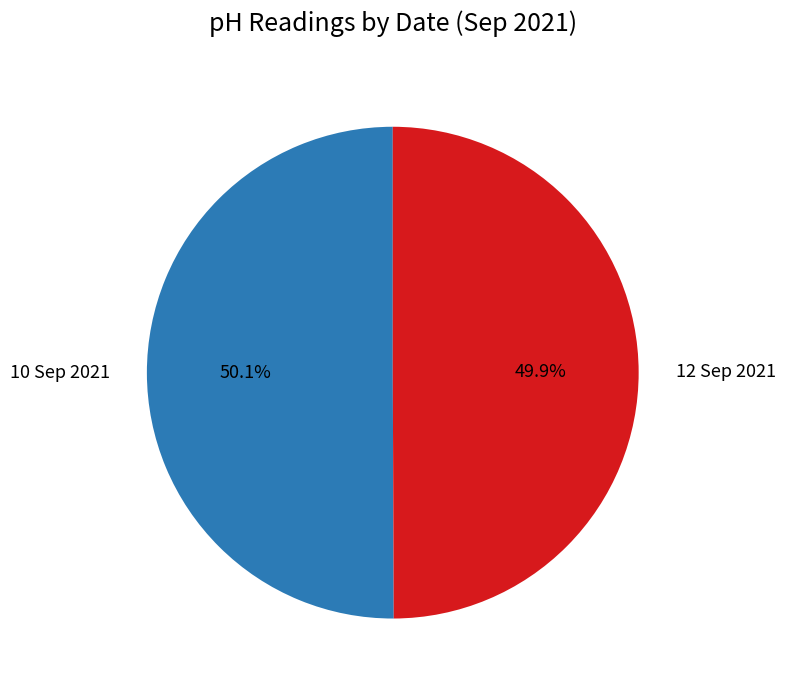

Combined, do 12 Sep 2021 and 10 Sep 2021 account for over 50%?

Yes